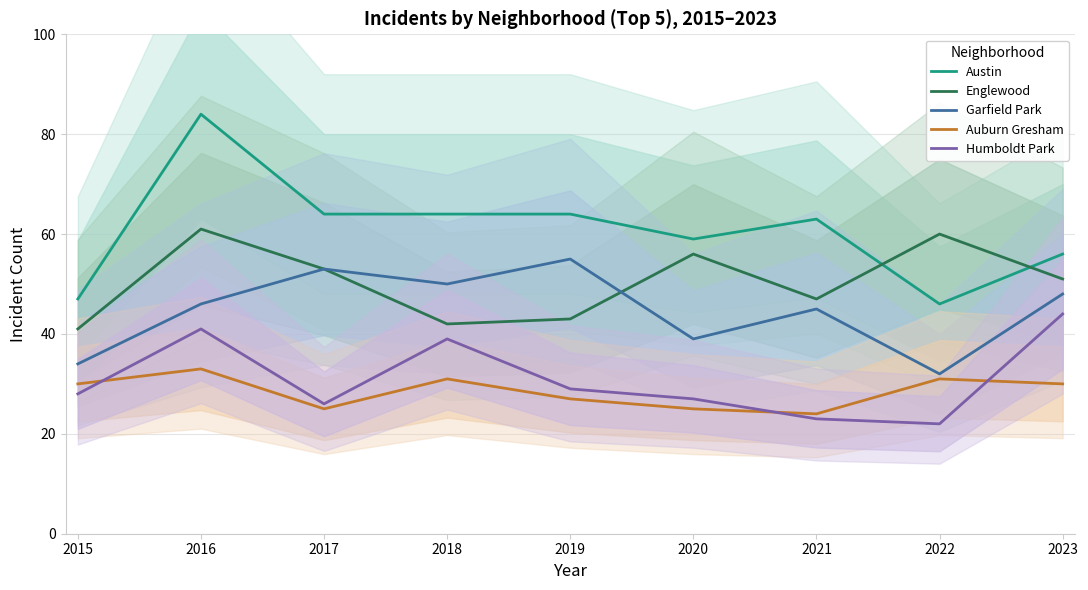

How many lines are shown in the chart?

5